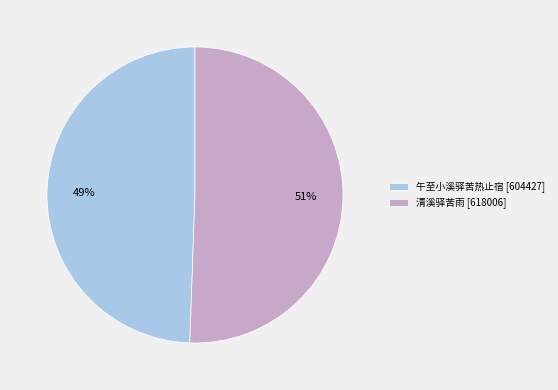

Which has a higher value, 清溪驿苦雨 or 午至小溪驿苦热止宿?

清溪驿苦雨